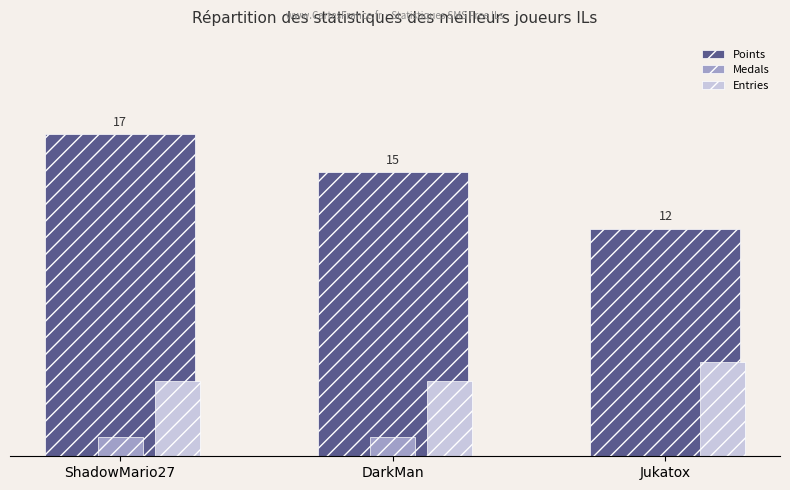

What are all the series names shown in the legend?

Points, Medals, Entries